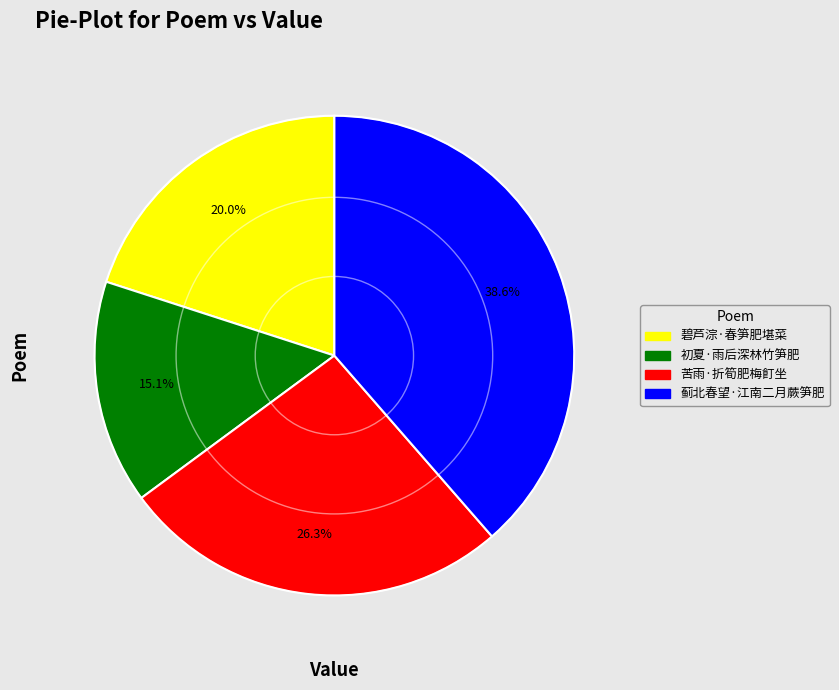

To the nearest percent, what is the average slice percentage?

25%